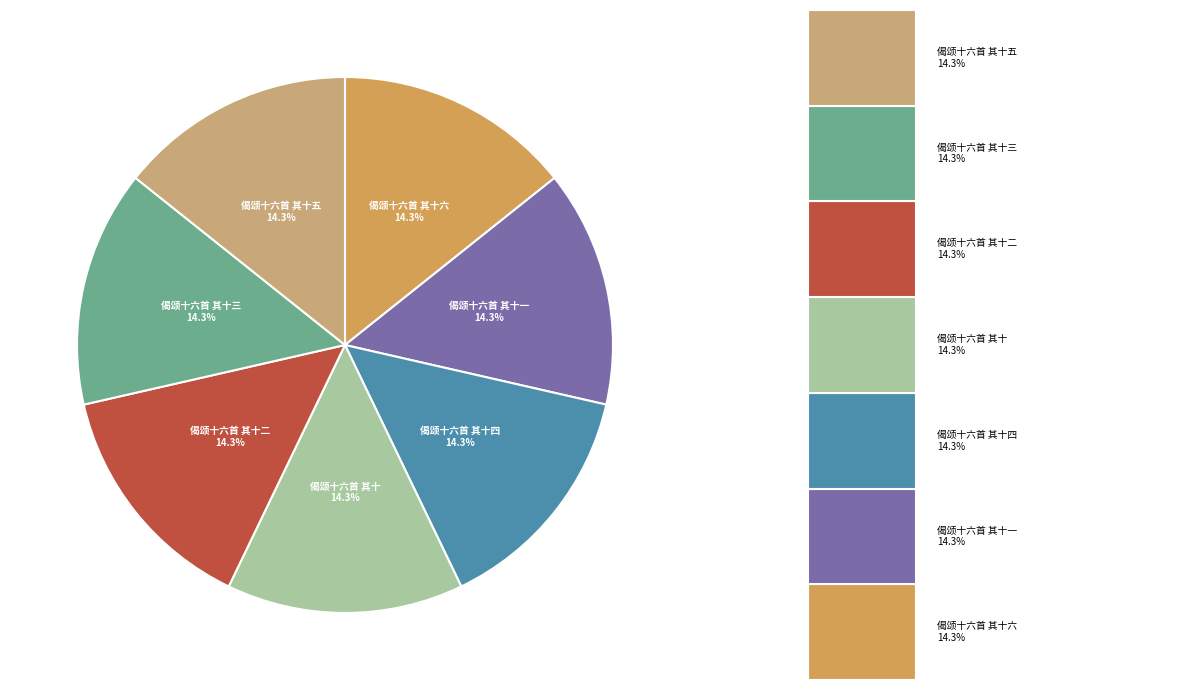

What portion of the pie excludes 偈颂十六首 其十三?

85.7%